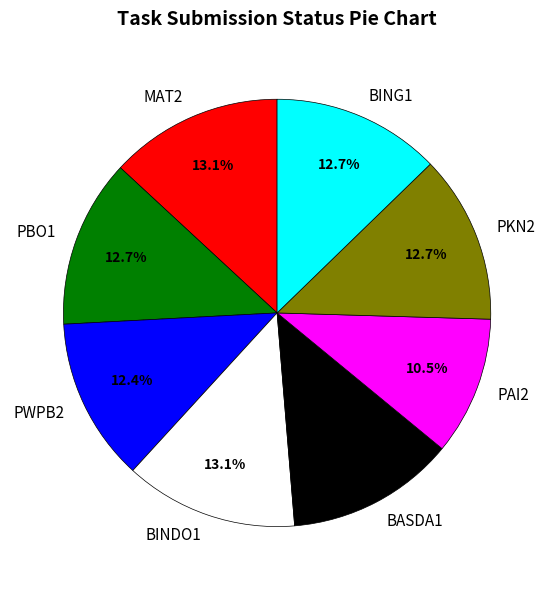

Does any single category account for the majority?

No